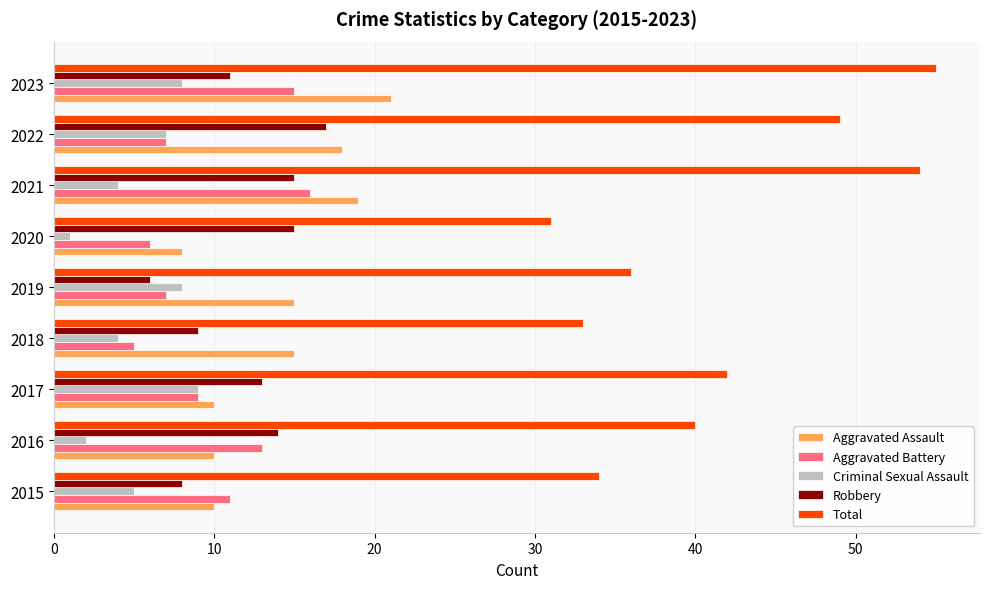

What is the spread (max minus min) of values at 2022?

42